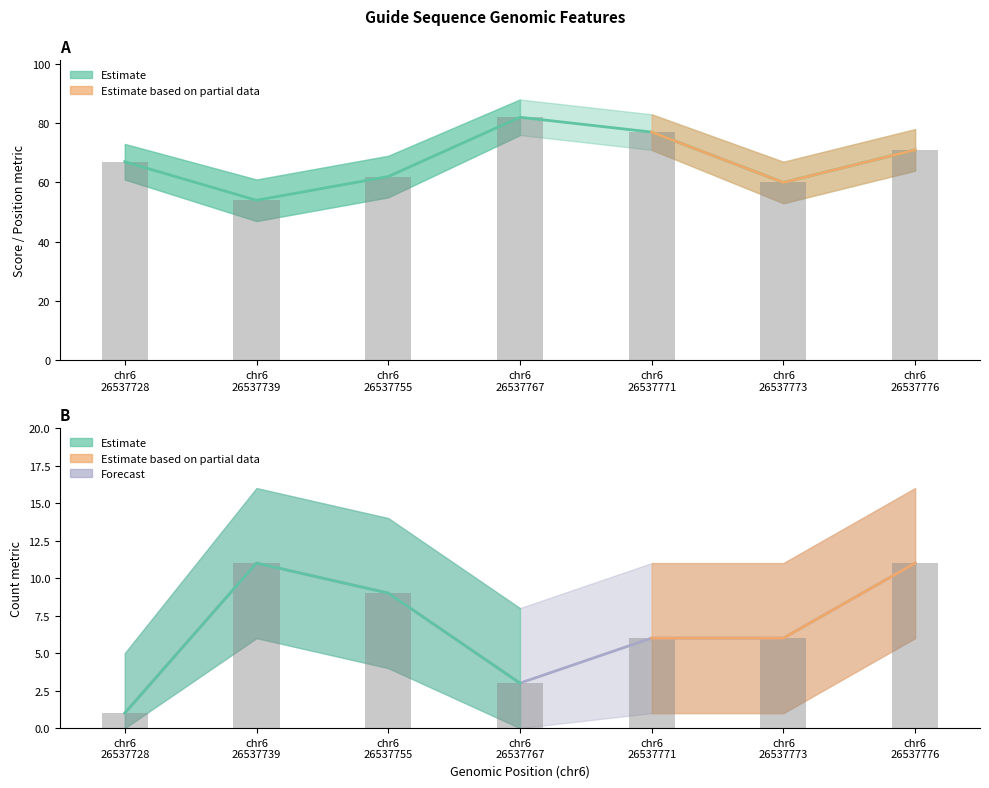

Between chr6 26537773 and chr6 26537728, which is larger?

chr6 26537728